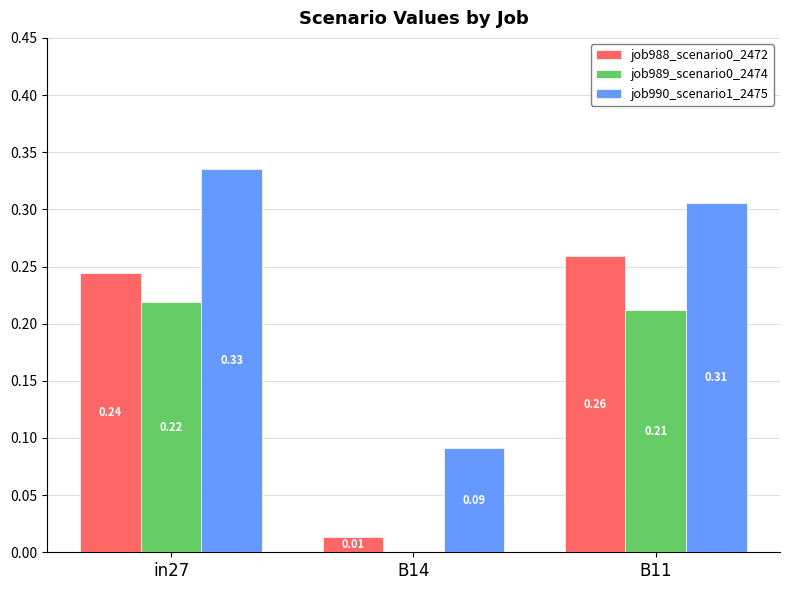

What is the total value across all series at B11?

0.8